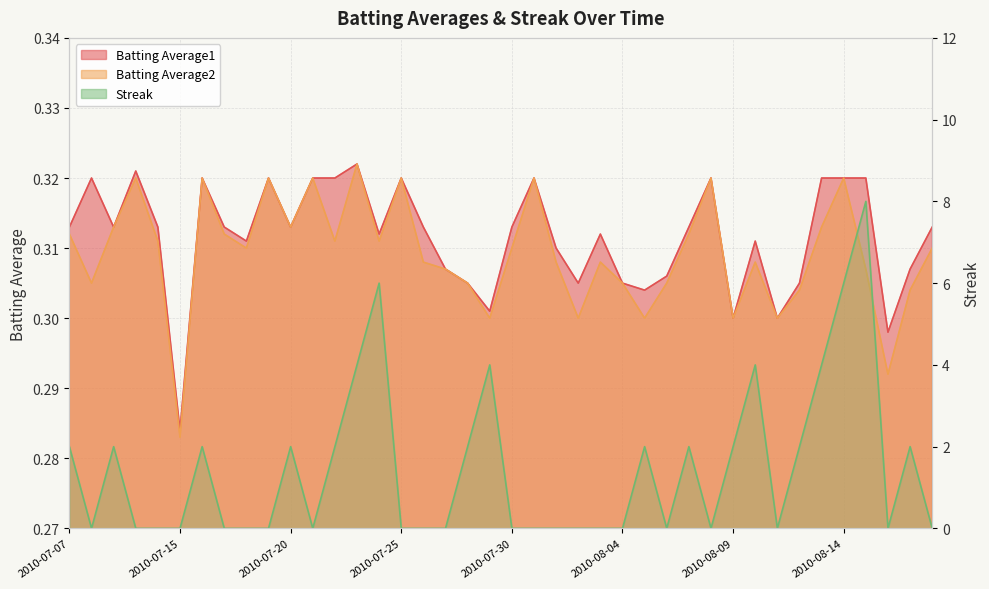

Where is the first local maximum for Batting Average1?

2010-07-08